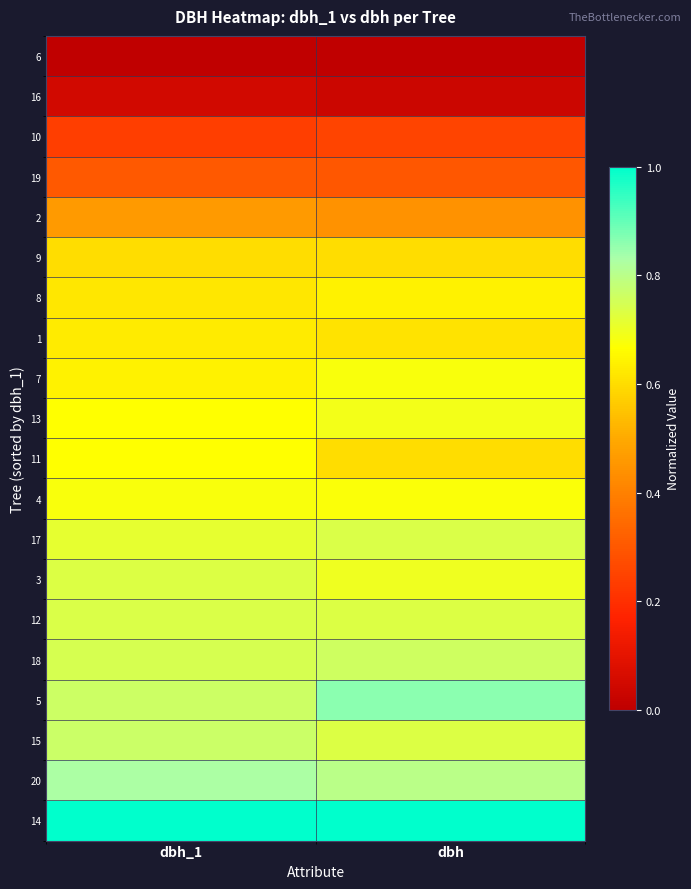

At which category is the sum across all series the highest?

dbh